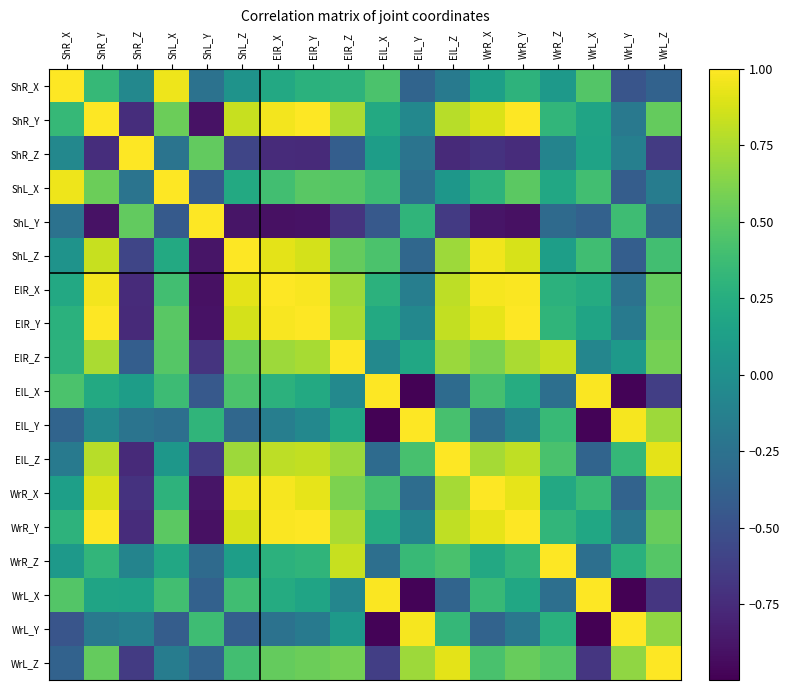

Rank the series at ShL_Z from highest to lowest value.

ShL_Z, WrR_X, ElR_X, WrR_Y, ElR_Y, ShR_Y, ElL_Z, ElR_Z, ElL_X, WrL_Z, WrL_X, ShL_X, WrR_Z, ShR_X, ElL_Y, WrL_Y, ShR_Z, ShL_Y